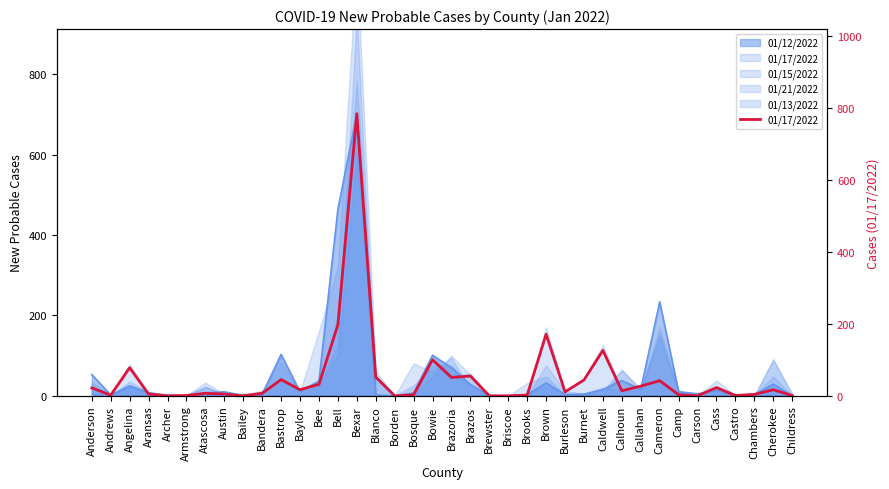

The value at Bandera is 7. True or false?

True